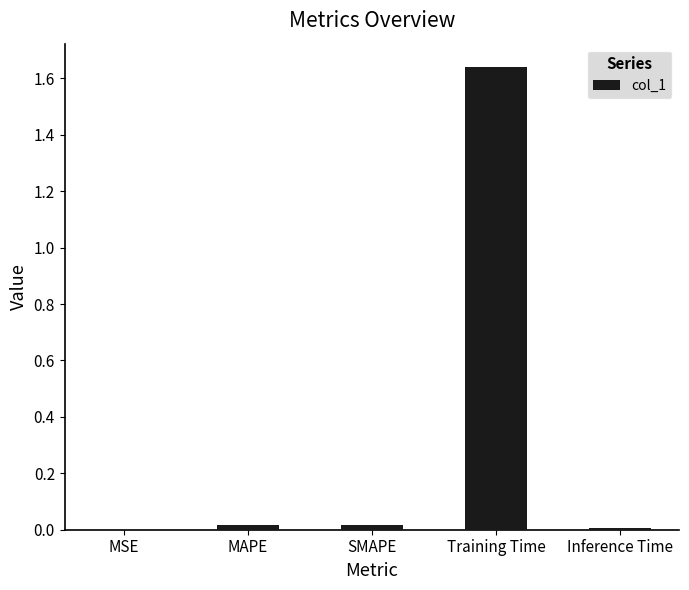

What is the average value?

0.3